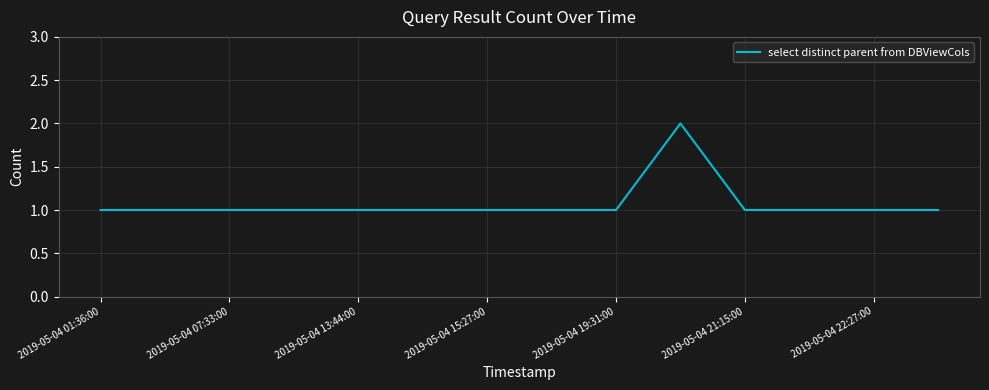

Does the chart display data point markers on the line(s)?

No